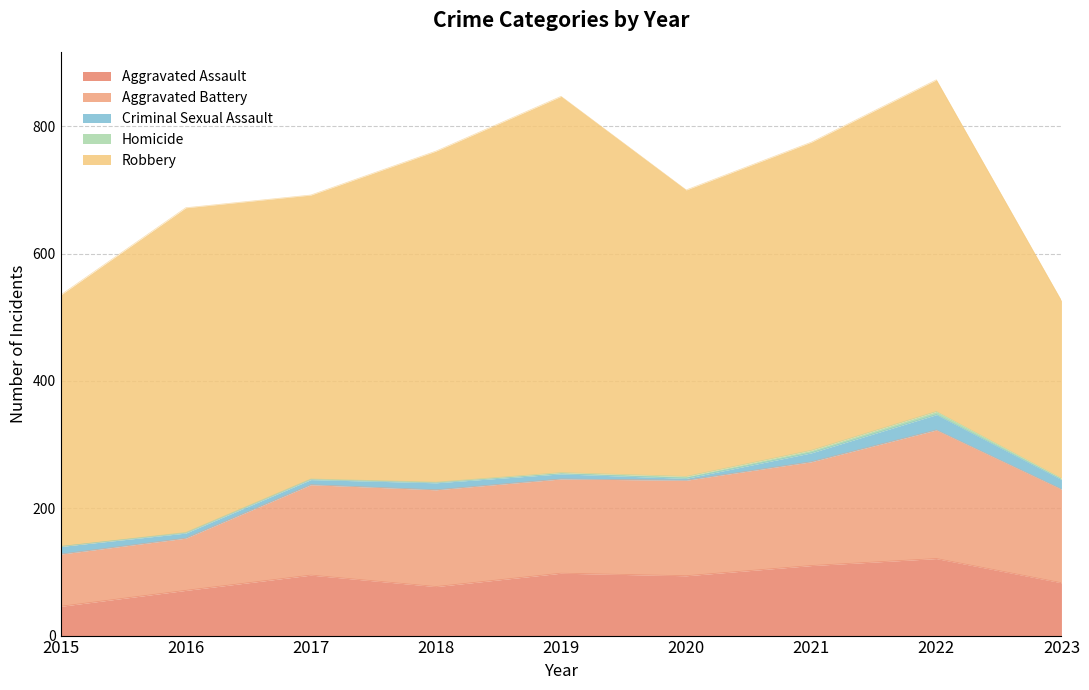

Reading left to right, transcribe all the data shown in this chart.

Aggravated Assault: 2015=46	2016=71	2017=95	2018=77	2019=98	2020=94	2021=110	2022=121	2023=83
Aggravated Battery: 2015=82	2016=82	2017=142	2018=152	2019=148	2020=150	2021=163	2022=202	2023=147
Criminal Sexual Assault: 2015=12	2016=8	2017=8	2018=11	2019=8	2020=3	2021=14	2022=24	2023=15
Homicide: 2015=0	2016=1	2017=1	2018=1	2019=2	2020=3	2021=4	2022=5	2023=2
Robbery: 2015=395	2016=510	2017=446	2018=520	2019=591	2020=450	2021=484	2022=521	2023=279